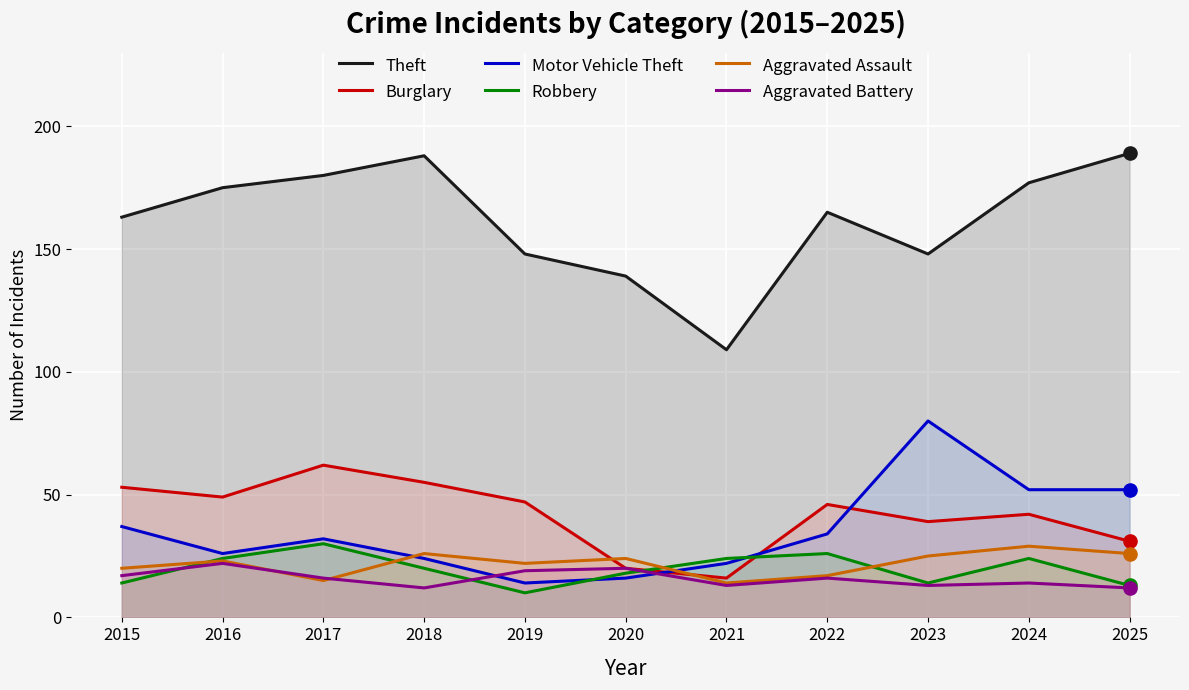

What are all the series names shown in the legend?

Theft, Burglary, Motor Vehicle Theft, Robbery, Aggravated Assault, Aggravated Battery